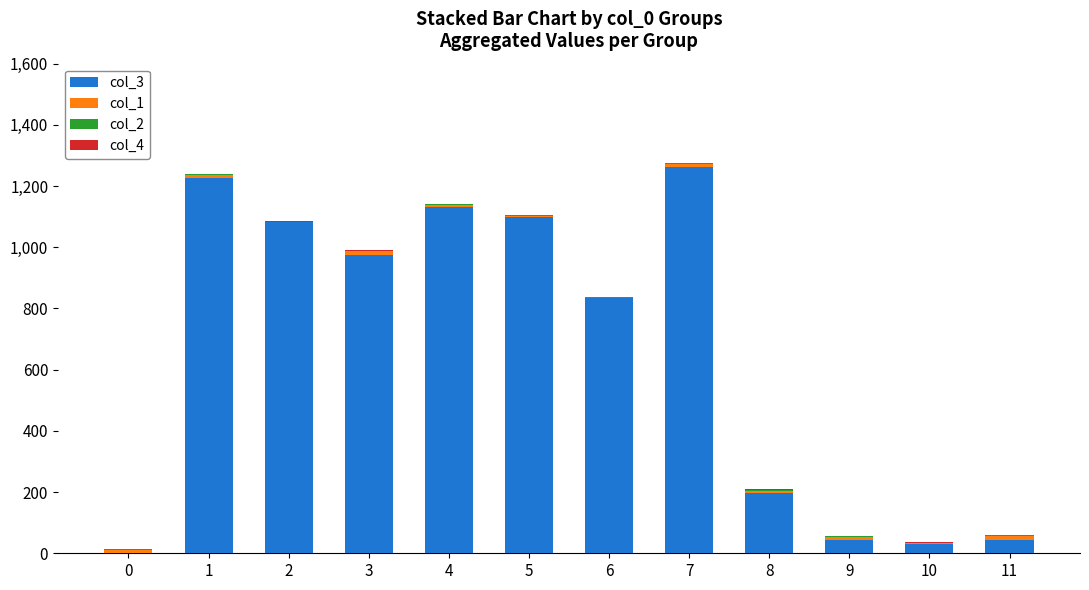

Does the chart contain stacked bars?

Yes